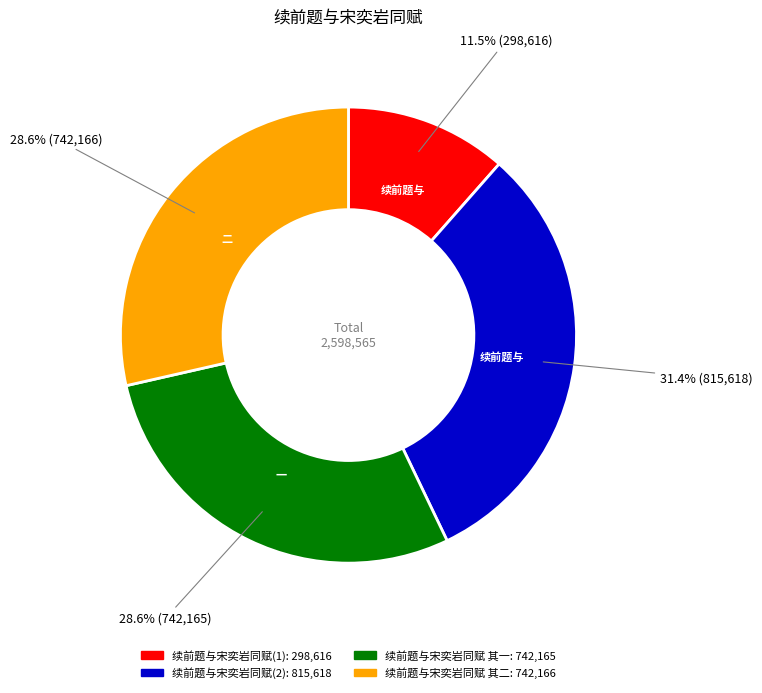

Does any single category account for the majority?

No